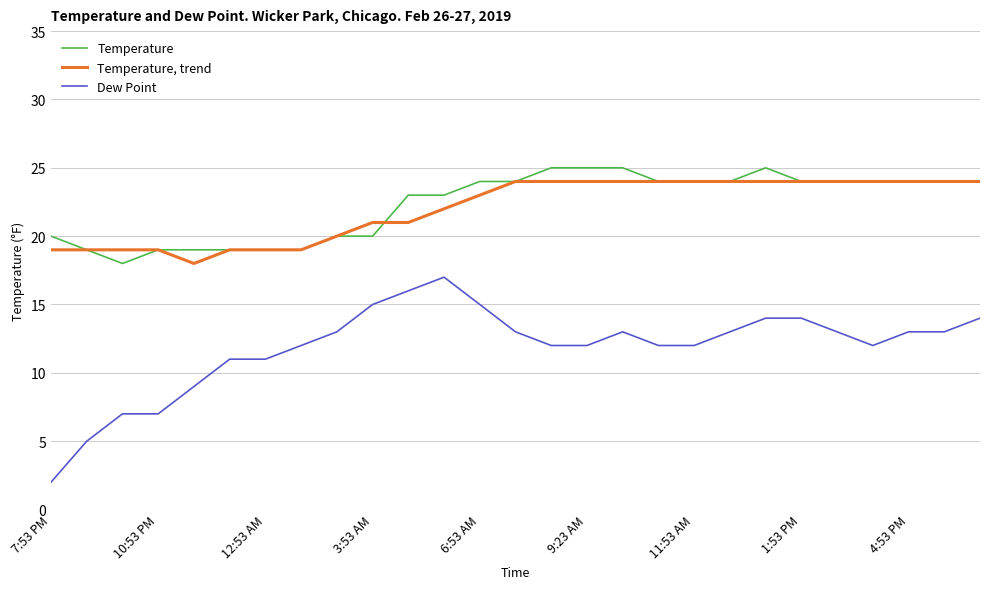

Which series has the largest total across all categories?

Temperature